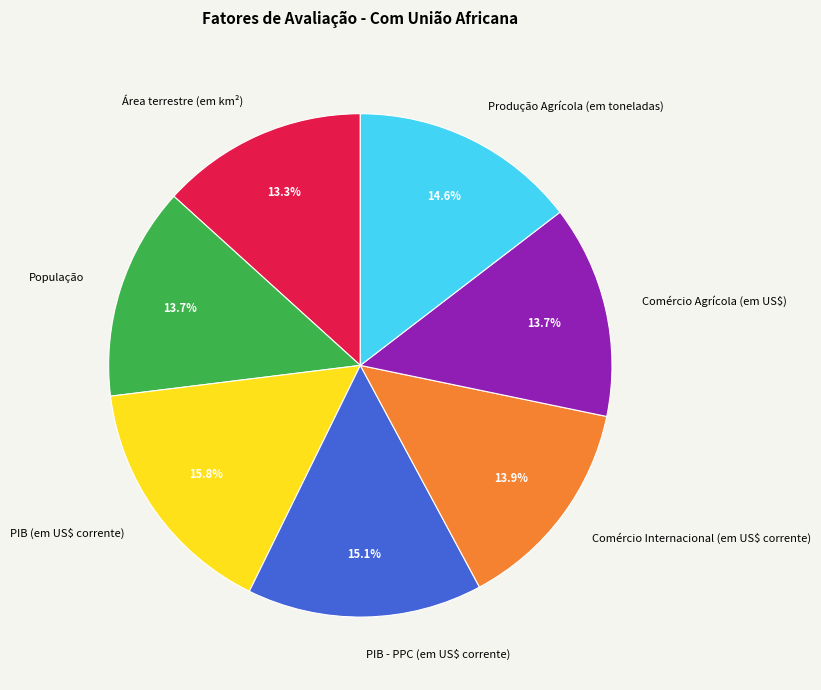

To the nearest percent, what is the average slice percentage?

14%